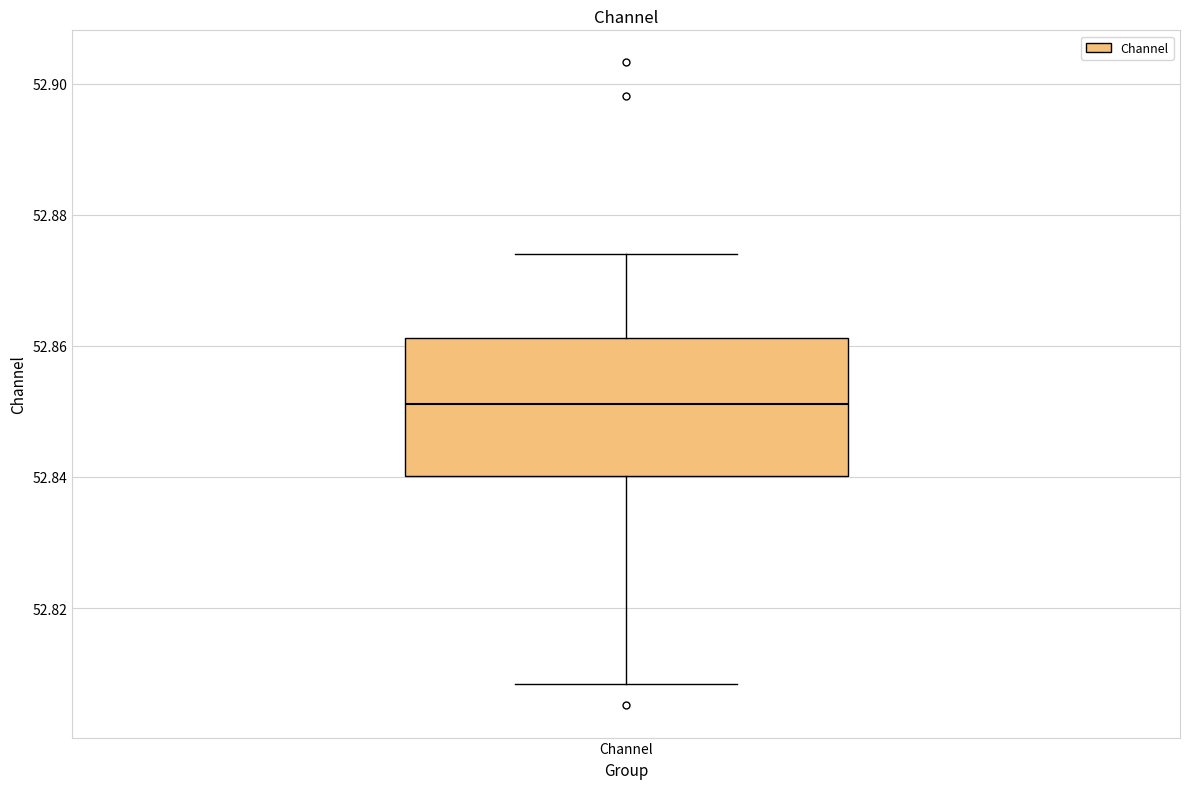

Read this box plot against the y-axis: the position of the median line, the range covered by the box, and the ends of both whiskers. The values are not printed on the chart, so give them approximately, as read against the axis.

median 52.852, box 52.840 to 52.862, whiskers 52.808 to 52.874